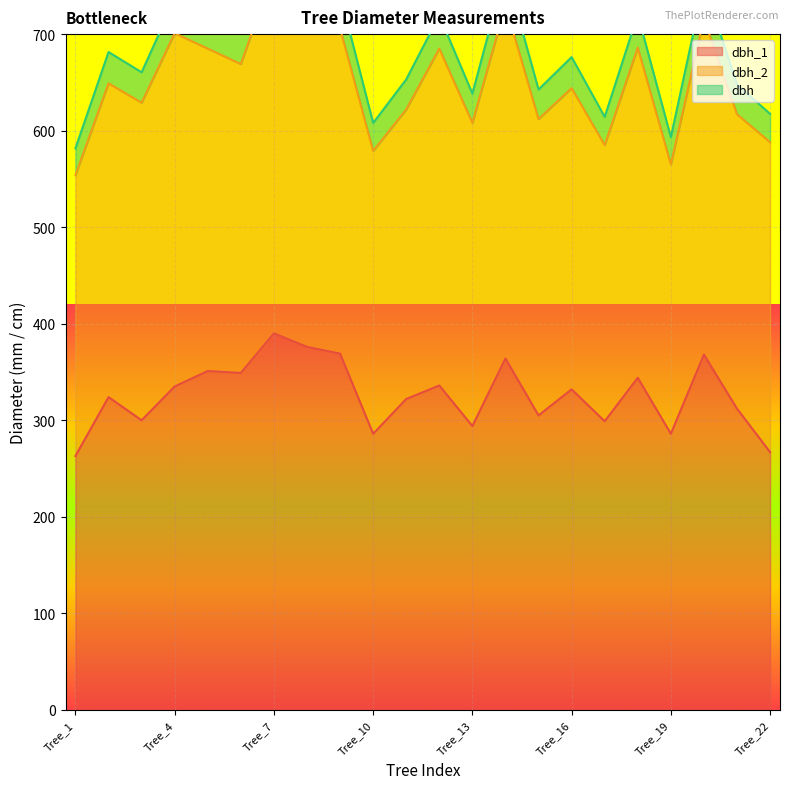

What is the spread (max minus min) of values at Tree_3?

360.5